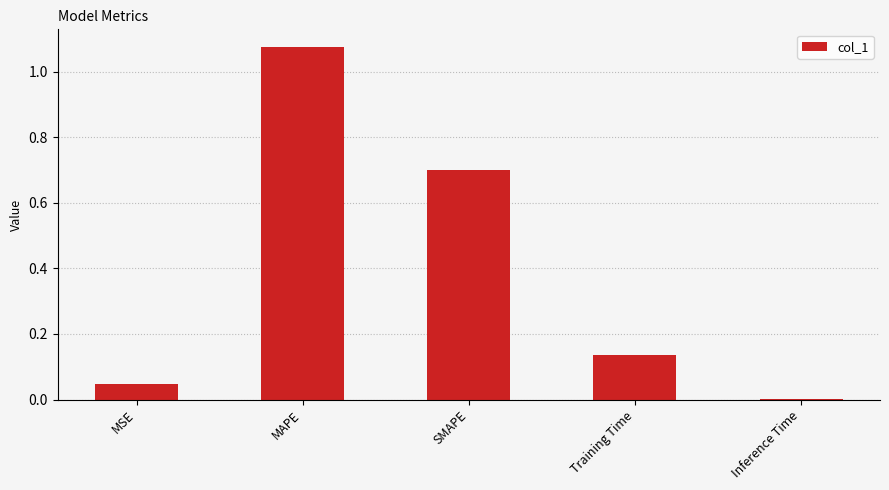

The chart shows a value of 0.5 at SMAPE. True or false?

False